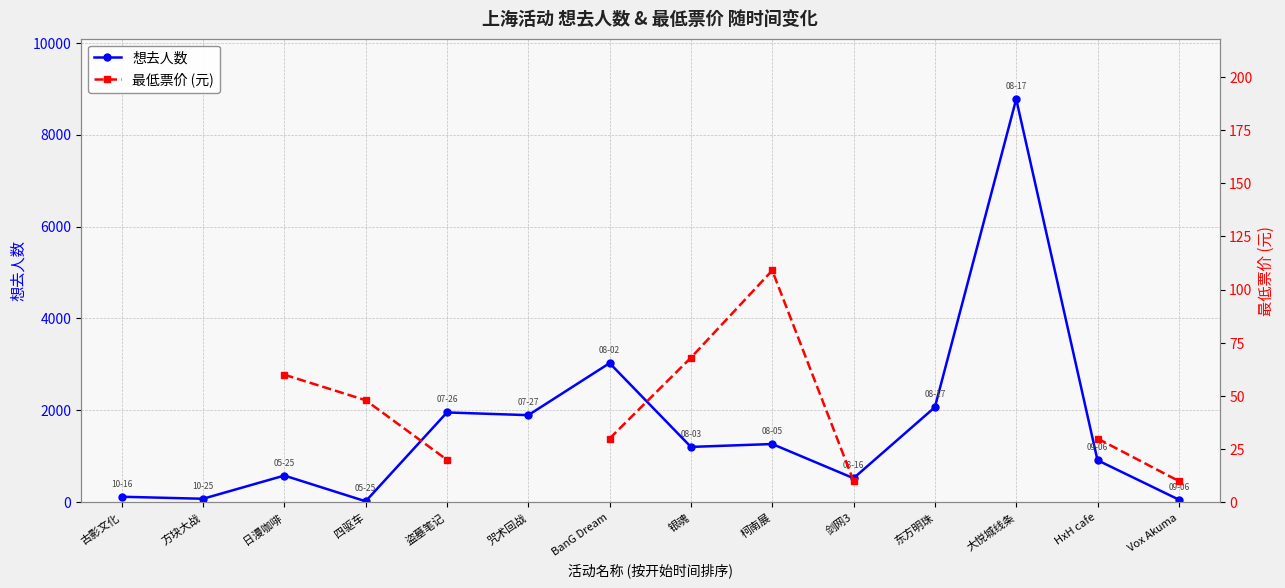

Rank the series at 剑网3 from highest to lowest value.

想去人数, 最低票价 (元)